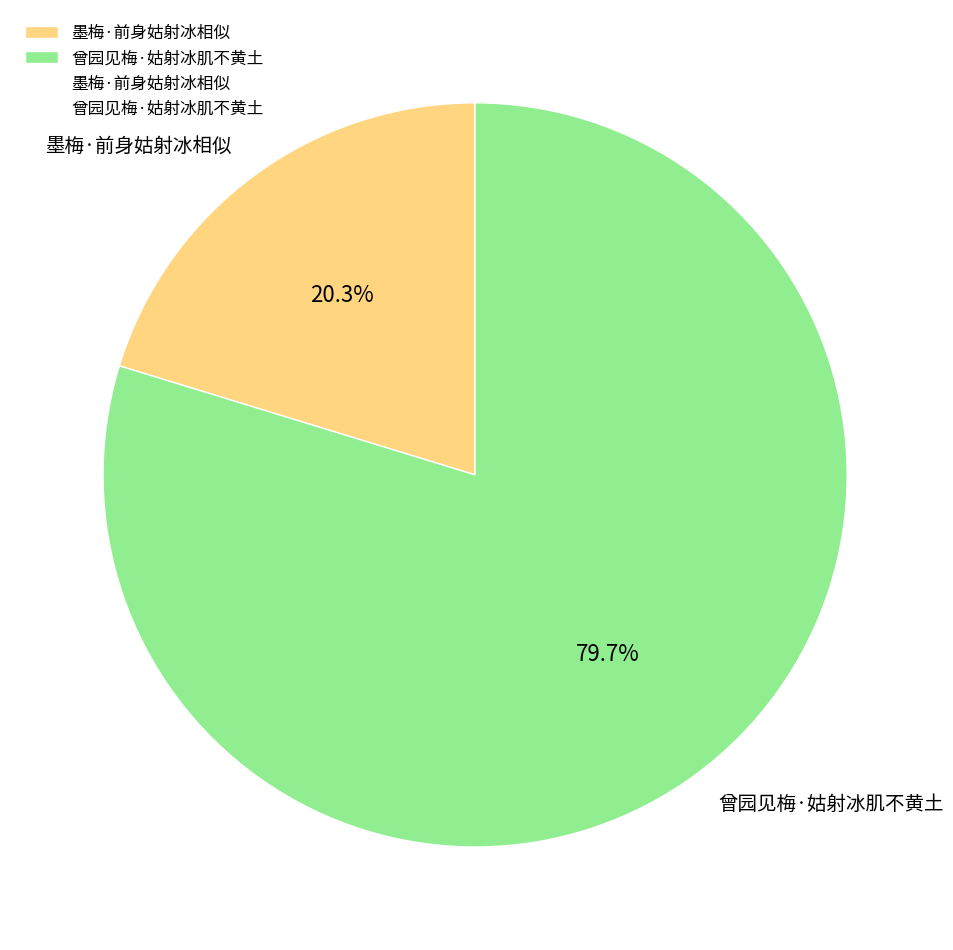

Does any single category account for the majority?

Yes